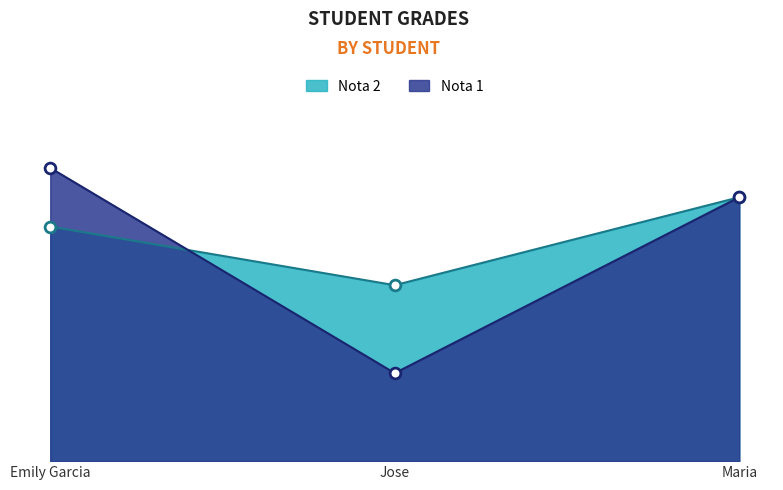

At which category is the sum across all series the highest?

Emily Garcia